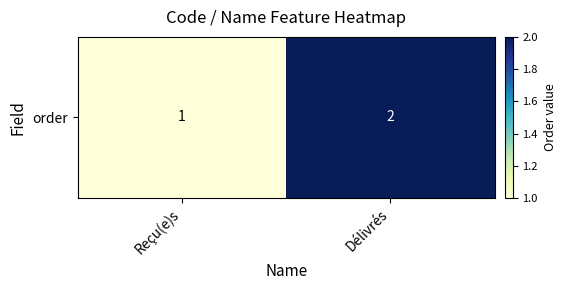

What is the change in value from Reçu(e)s to Délivrés?

+1